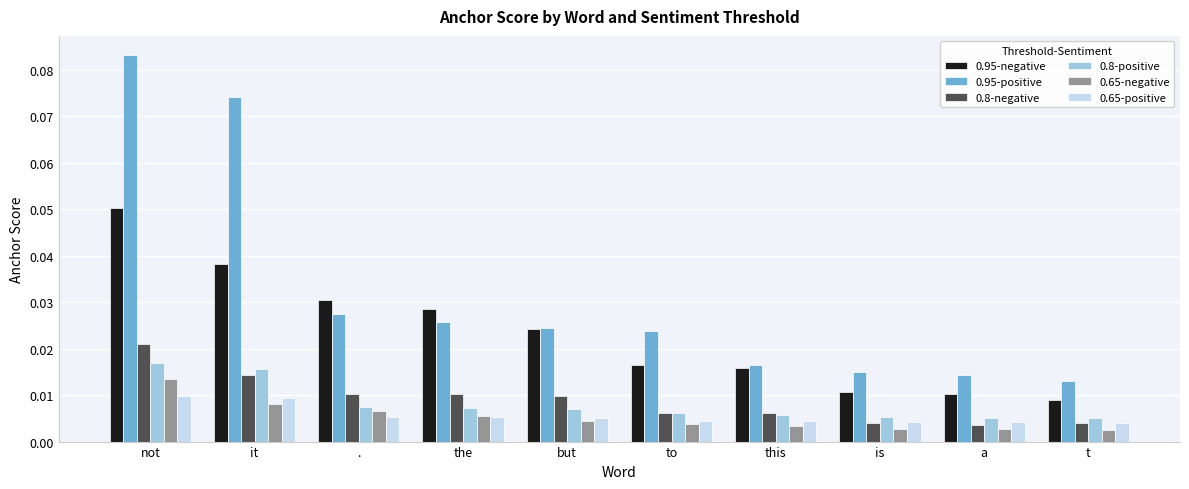

At which label is 0.95-positive closest to 0?

t